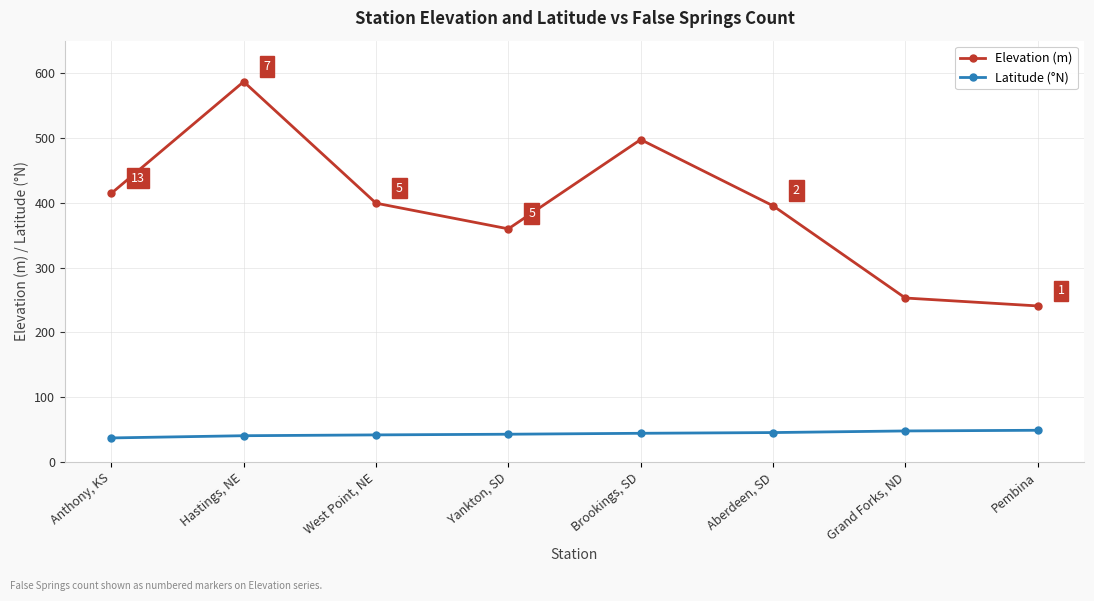

What is the label of the 3rd point from the left?

West Point, NE